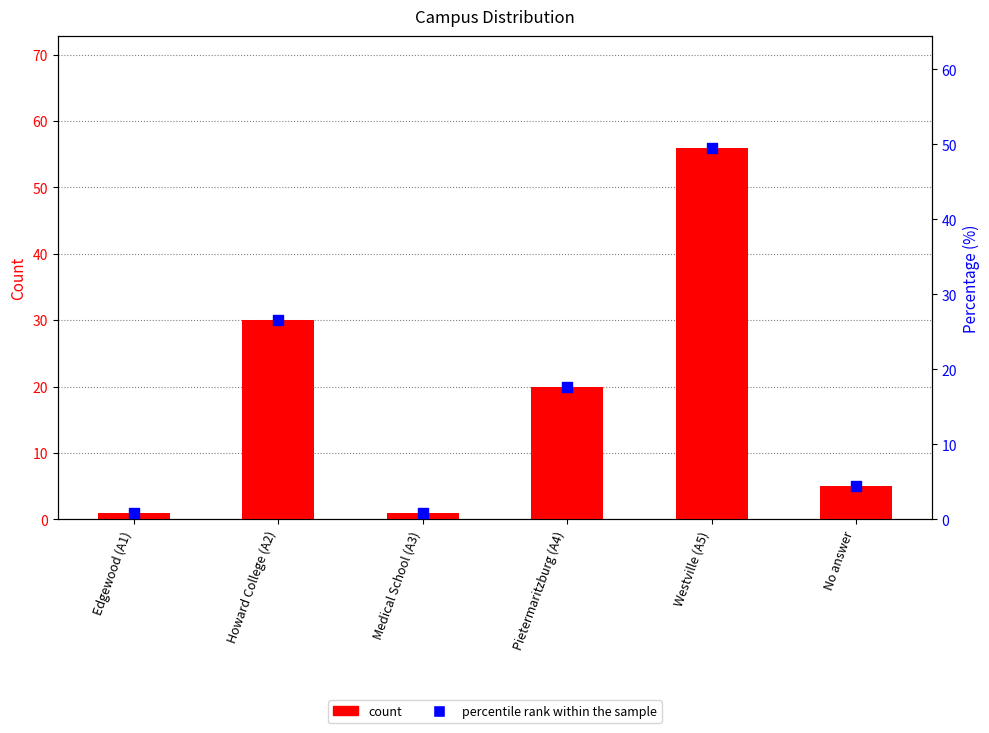

At how many categories does at least one series exceed 47?

1